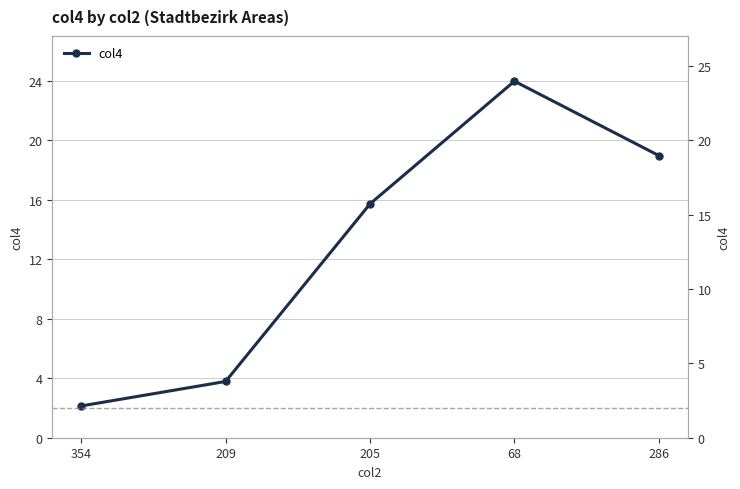

Reading left to right, transcribe all the data shown in this chart.

2.1	3.8	15.7	24.0	19.0